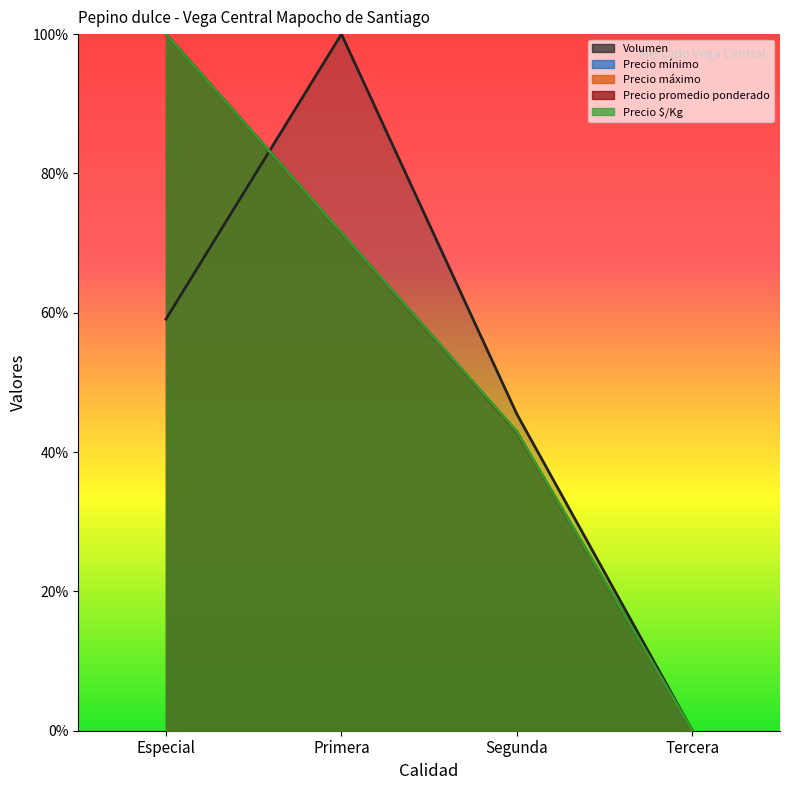

At which label is Precio $/Kg closest to 0?

Tercera